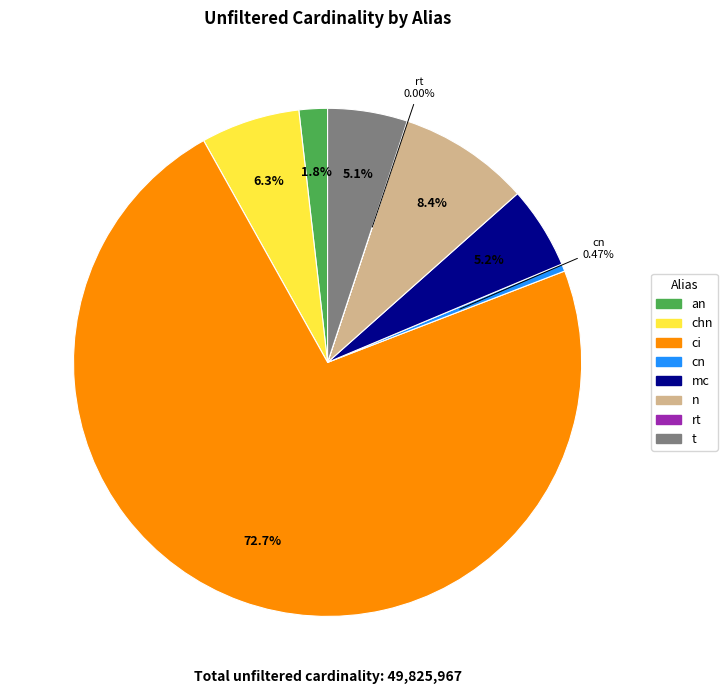

Does an represent more than half of the total?

No